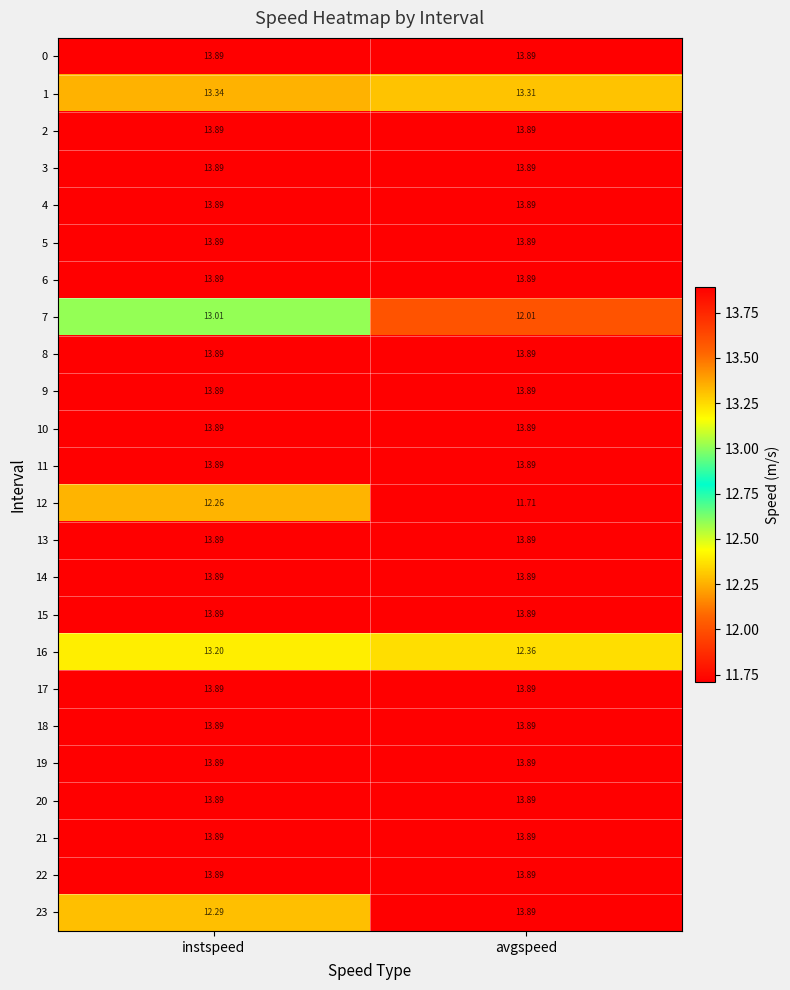

Which category has the highest value in the 12 series?

instspeed